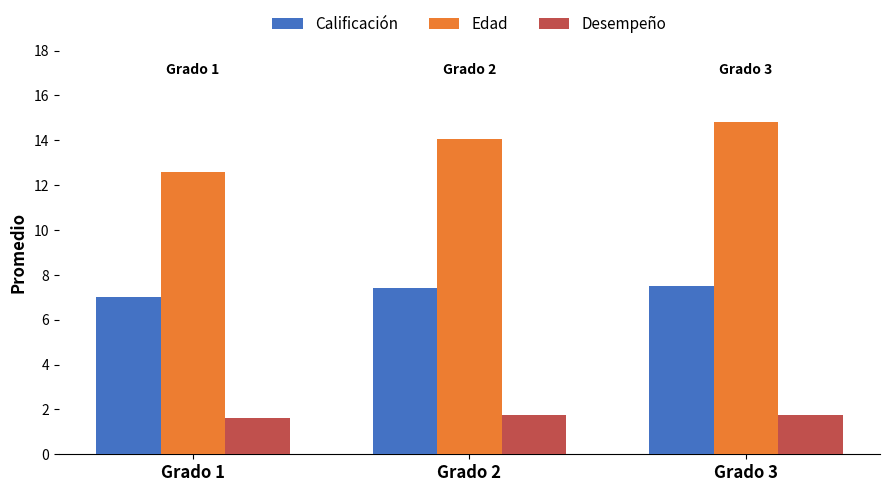

At Grado 2, list the series in order from smallest to largest.

Desempeño, Calificación, Edad